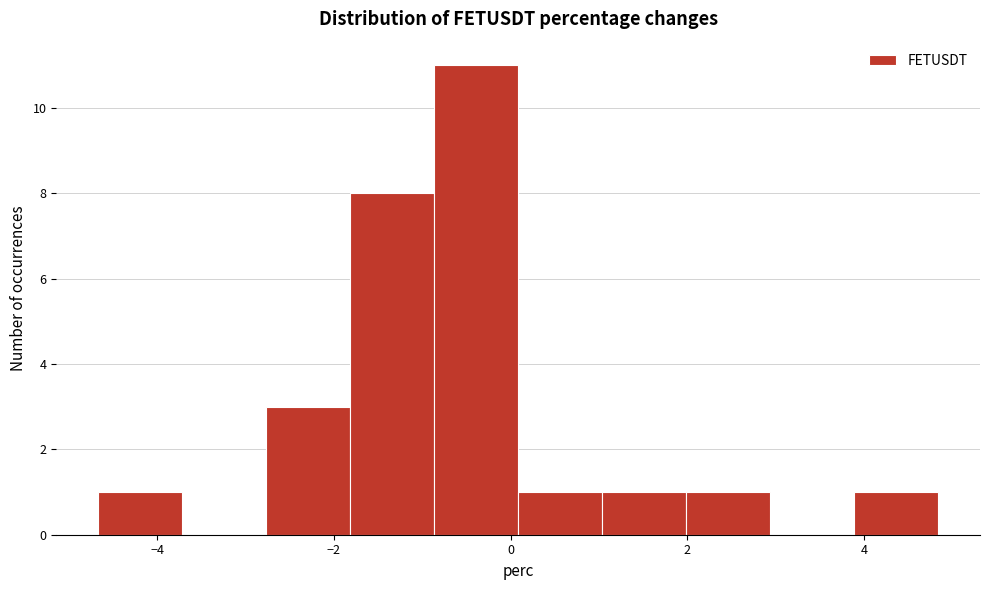

How tall is the bar that spans 0.0 to 1.0 on the x-axis? Neither the bar edges nor the heights are printed on the chart, so give them approximately, as read against the axes.

1